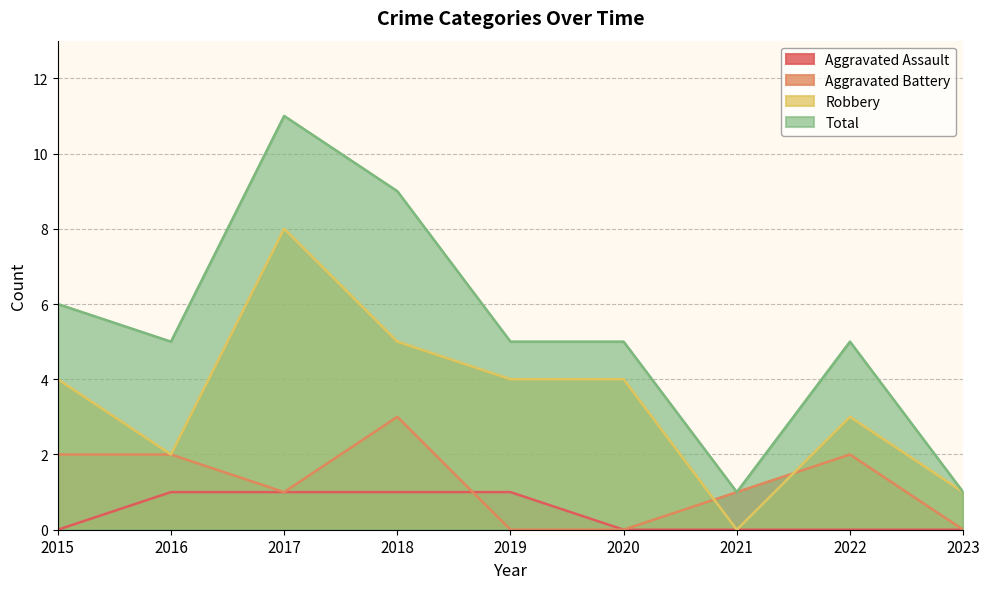

How many data points in Robbery are above 4?

2